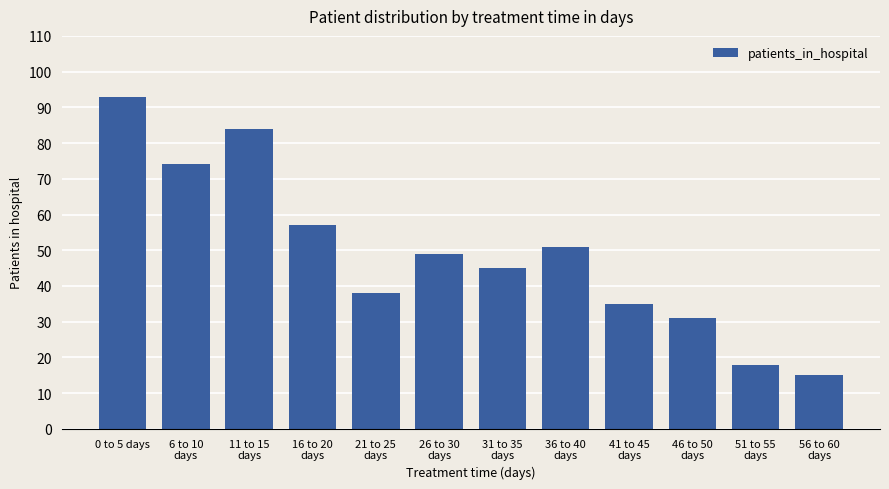

What is the change in value from 16 to 20
days to 26 to 30
days?

-8